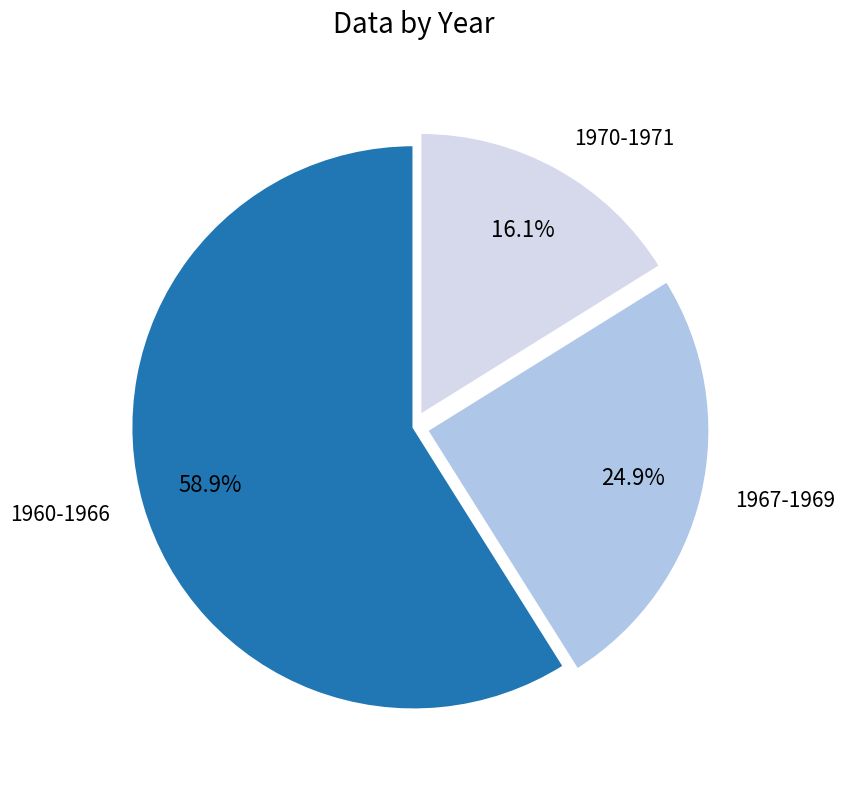

What is the largest slice in the pie chart?

1960-1966